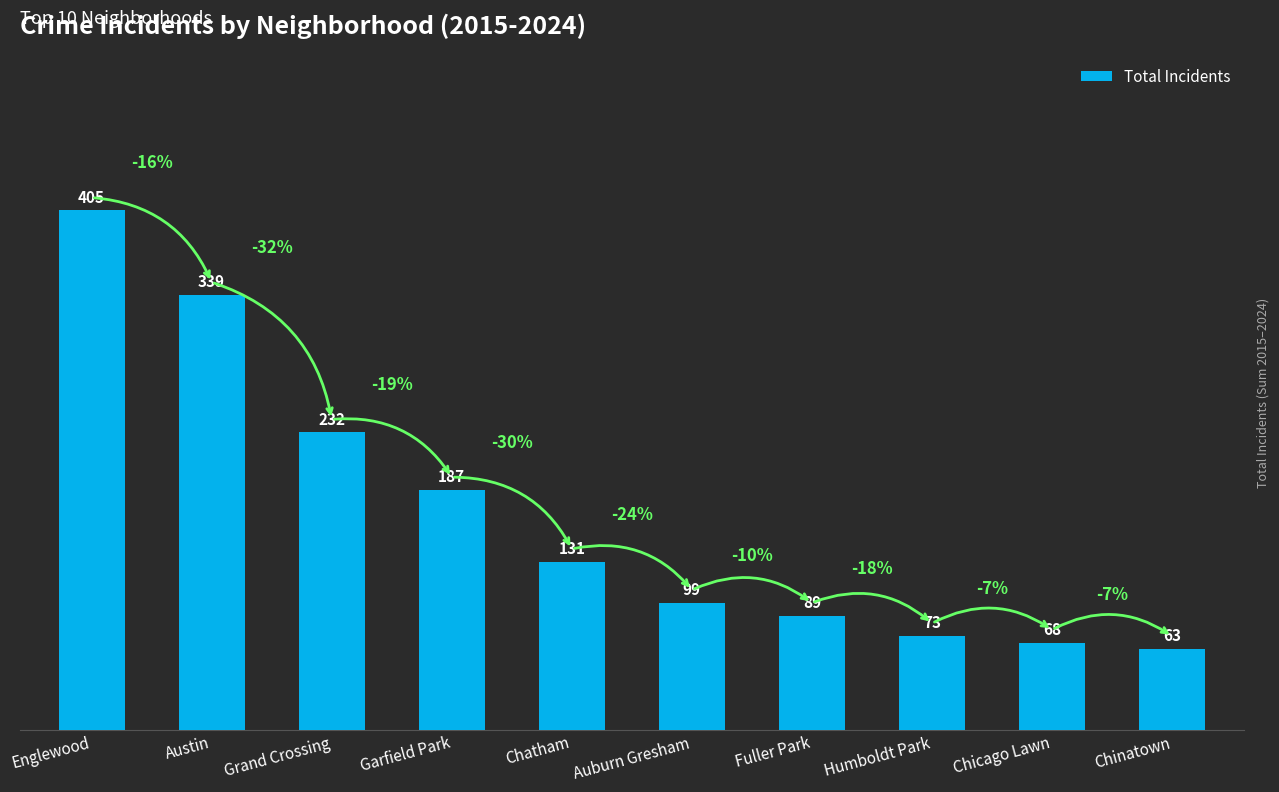

What is the average value?

169